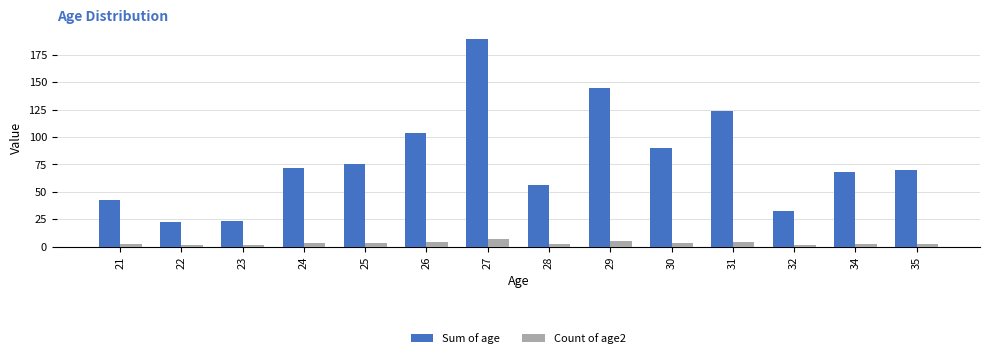

Is it true that Count of age2 equals 2 at 28?

True